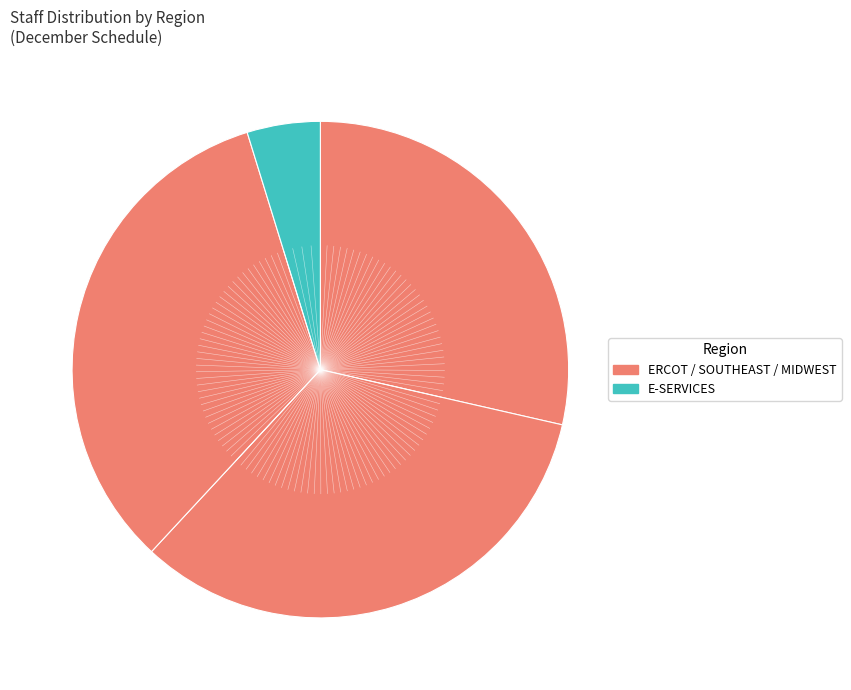

Rank the categories by value from highest to lowest.

SOUTHEAST, MIDWEST, ERCOT, E-SERVICES